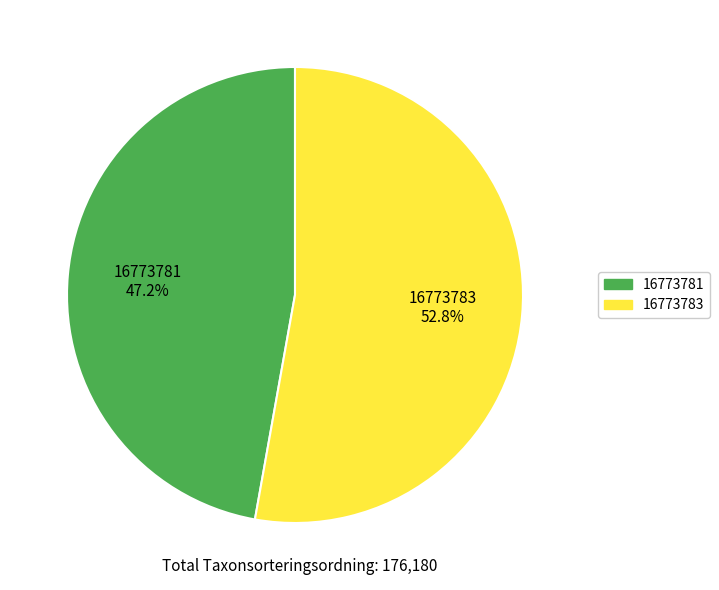

Is there a majority slice in this chart?

Yes